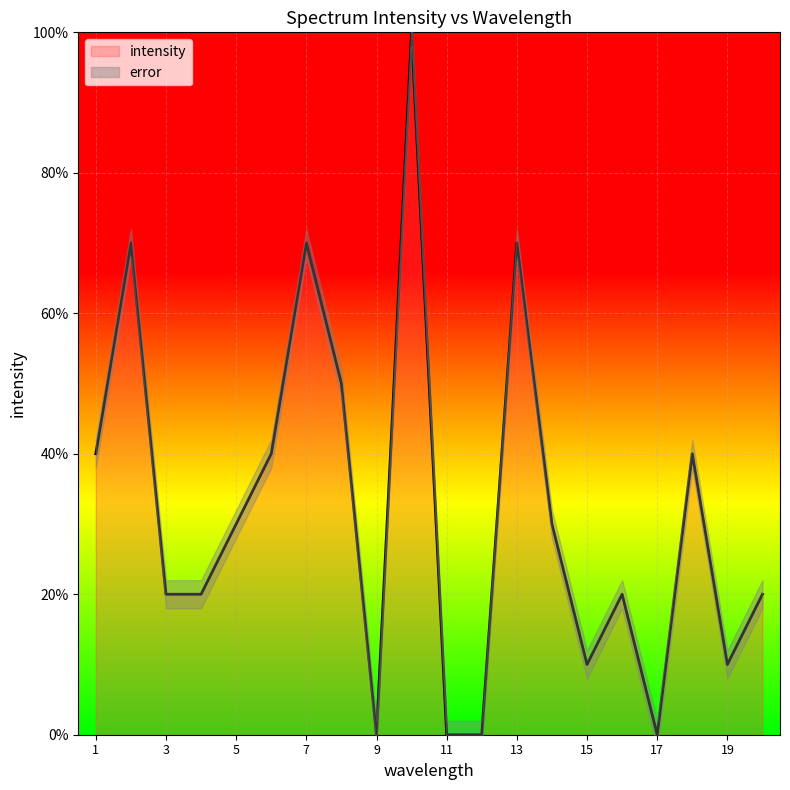

What is the change in value from 14 to 15?

-20